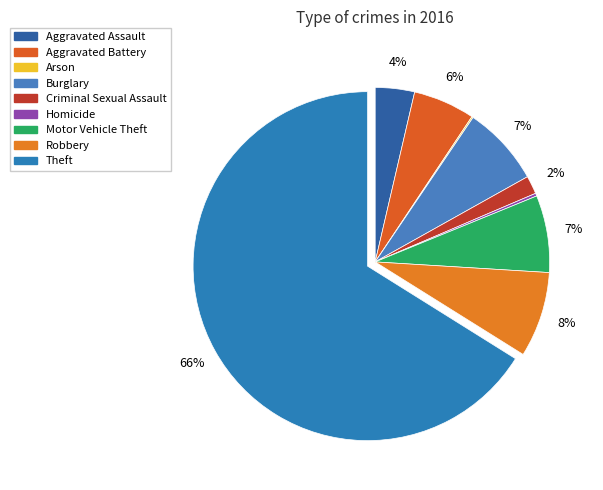

Combined, do Homicide and Robbery account for over 50%?

No